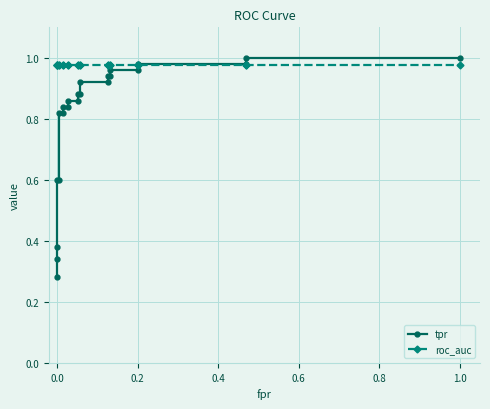

What are all the series names shown in the legend?

tpr, roc_auc